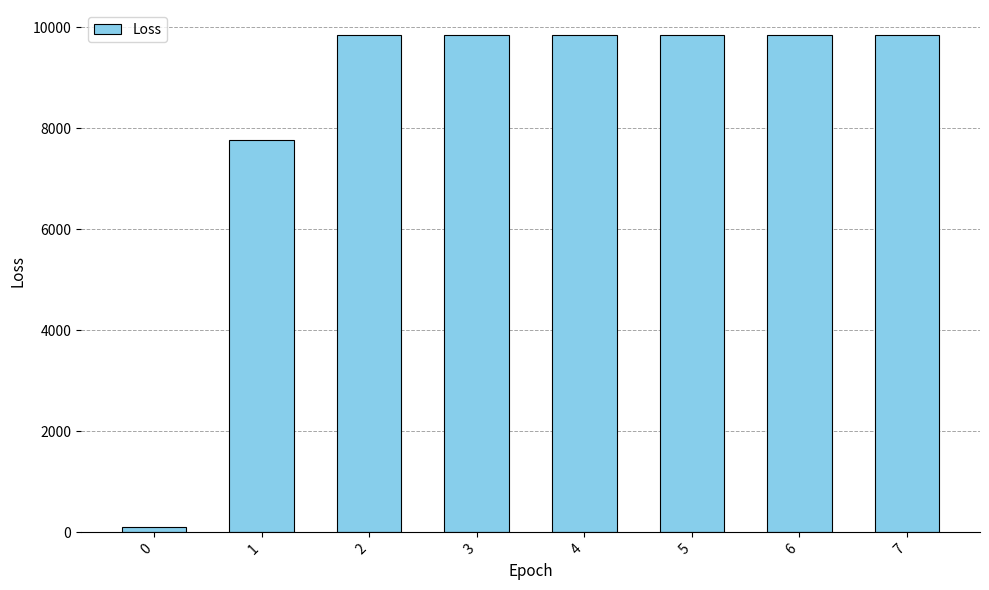

Does the chart contain any negative values?

No